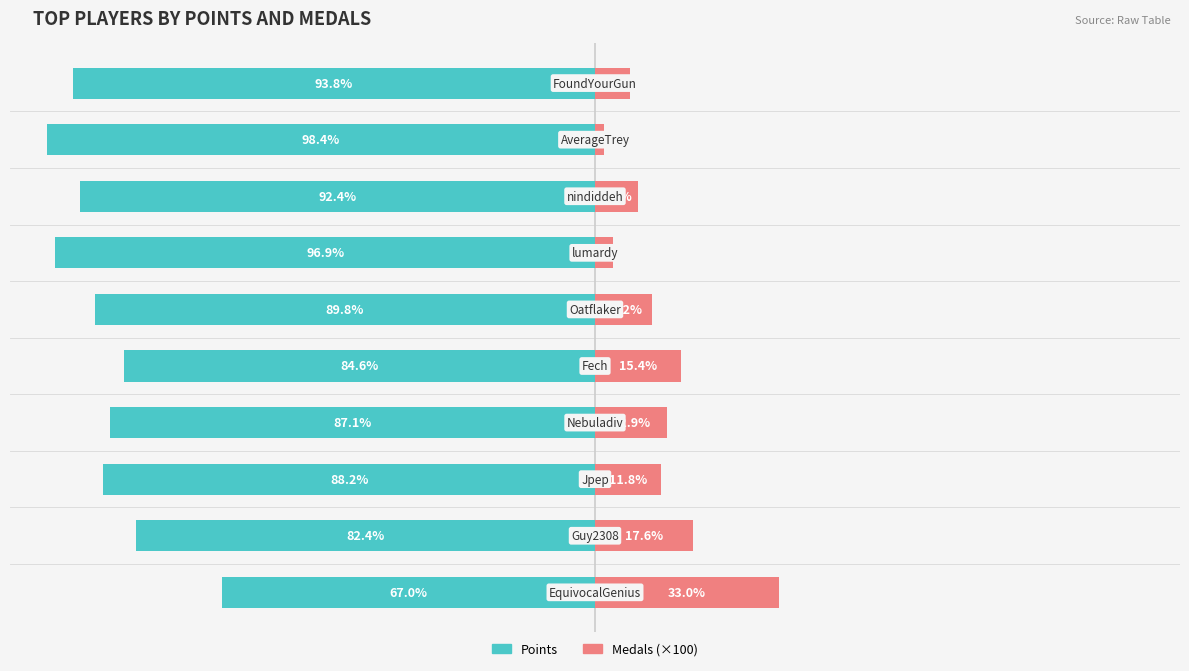

How many series are shown in this chart?

2